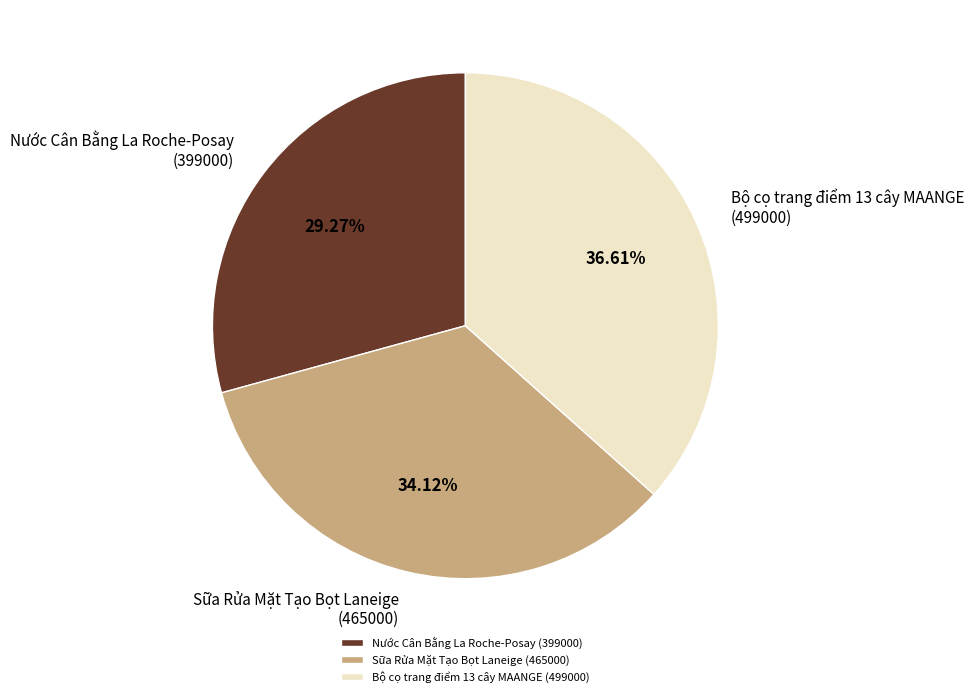

How many segments does this pie chart have?

3